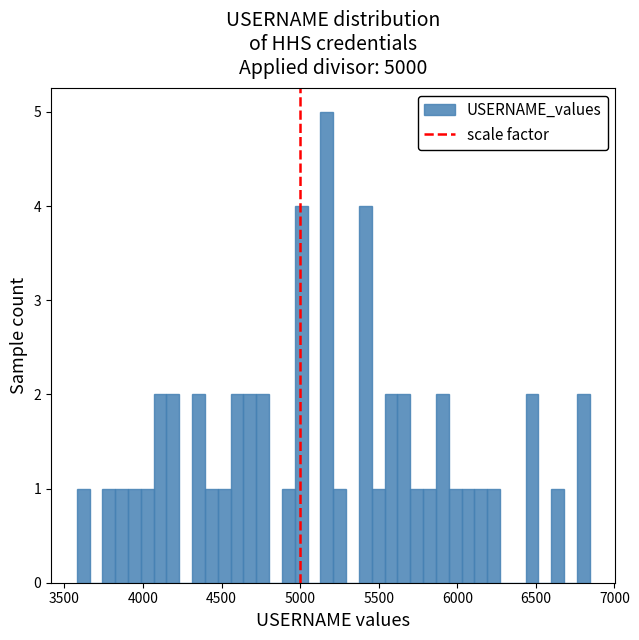

Read against the x-axis, roughly where is the centre of the tallest bar?

5150